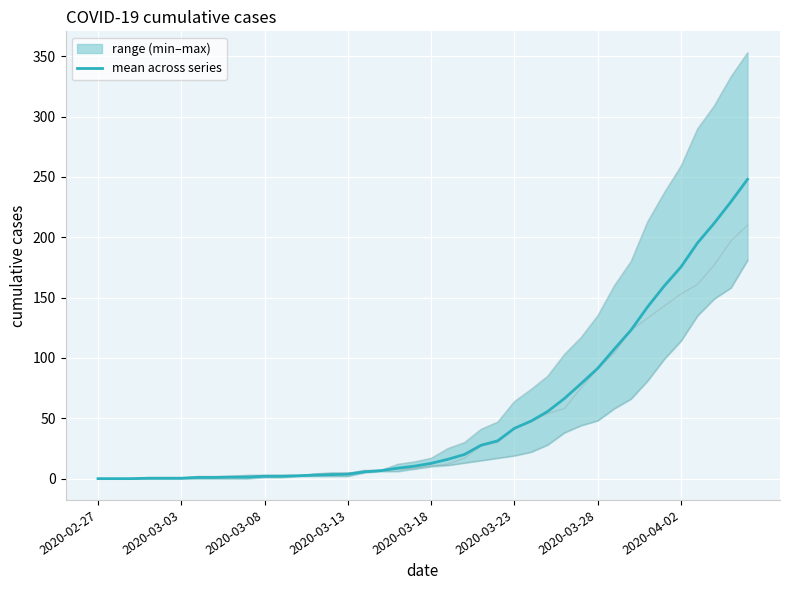

The value of mean across series at 2020-03-28 is 91.3. True or false?

True